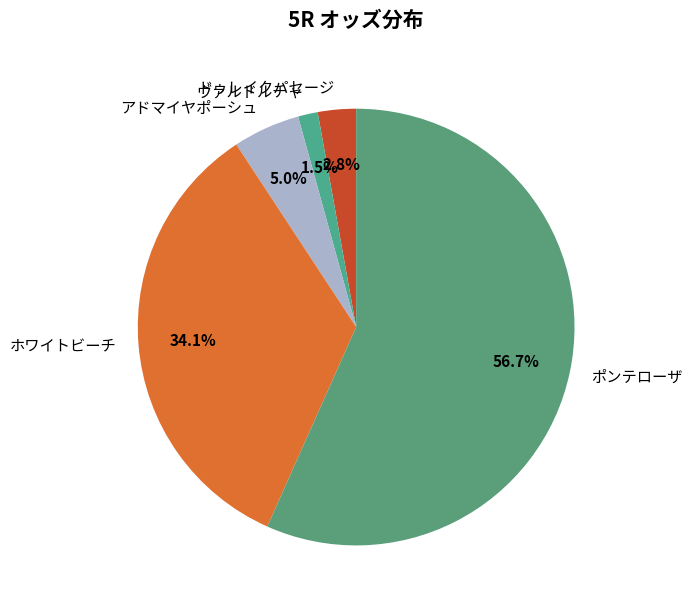

To the nearest percent, what is the difference between the ヴァルドルチャ and ポンテローザ slice percentages?

55%